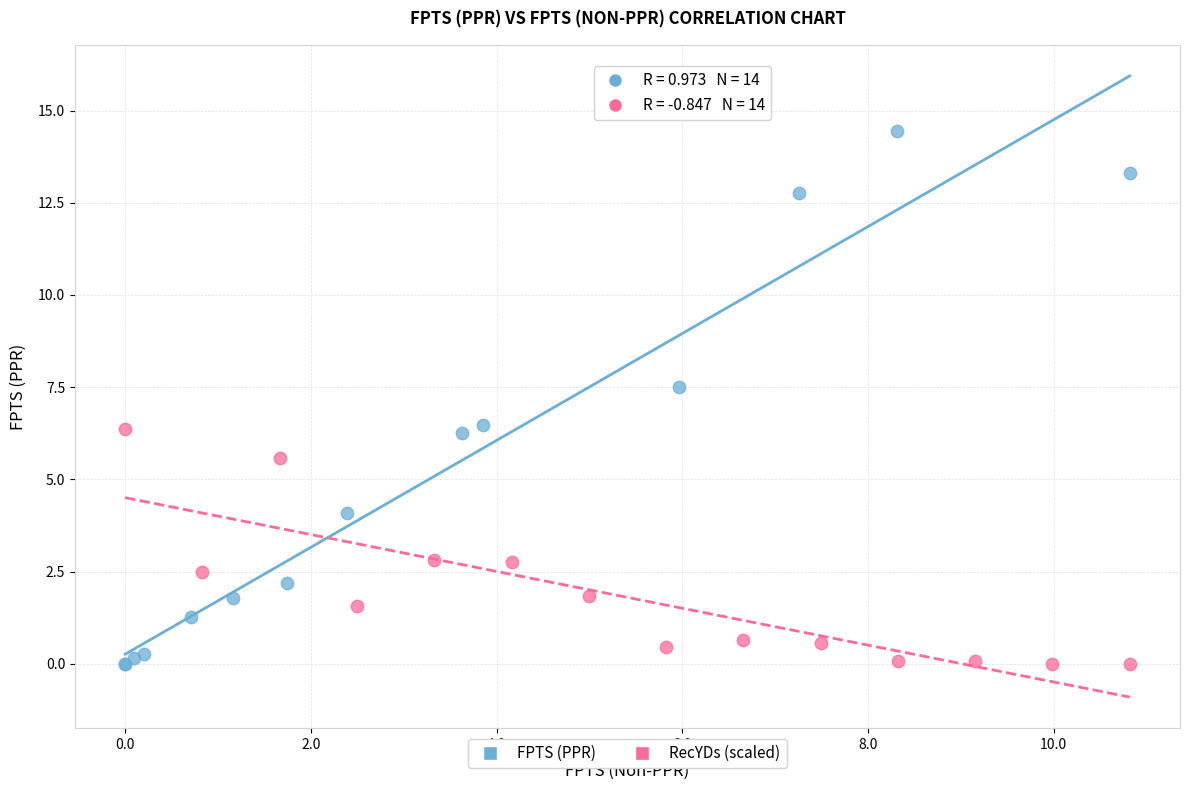

Which series contains the highest Y value?

FPTS (PPR)